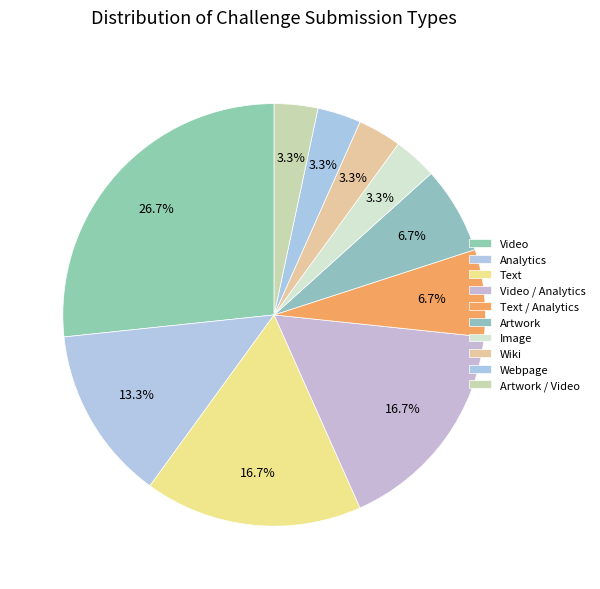

What is the change in value from Video / Analytics to Artwork?

-3